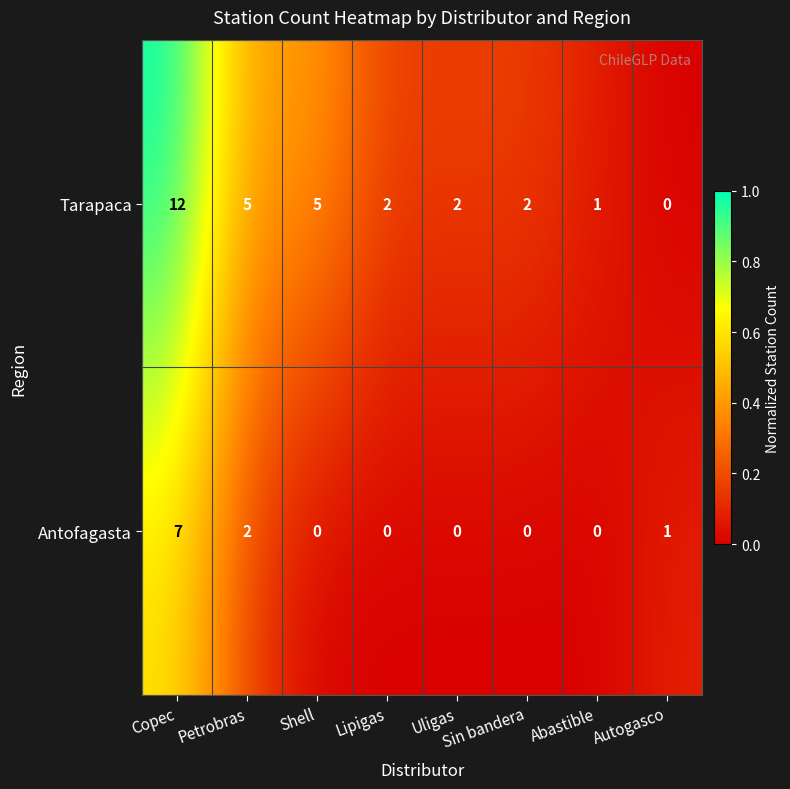

Between Petrobras and Uligas, which series saw the biggest shift?

Tarapaca